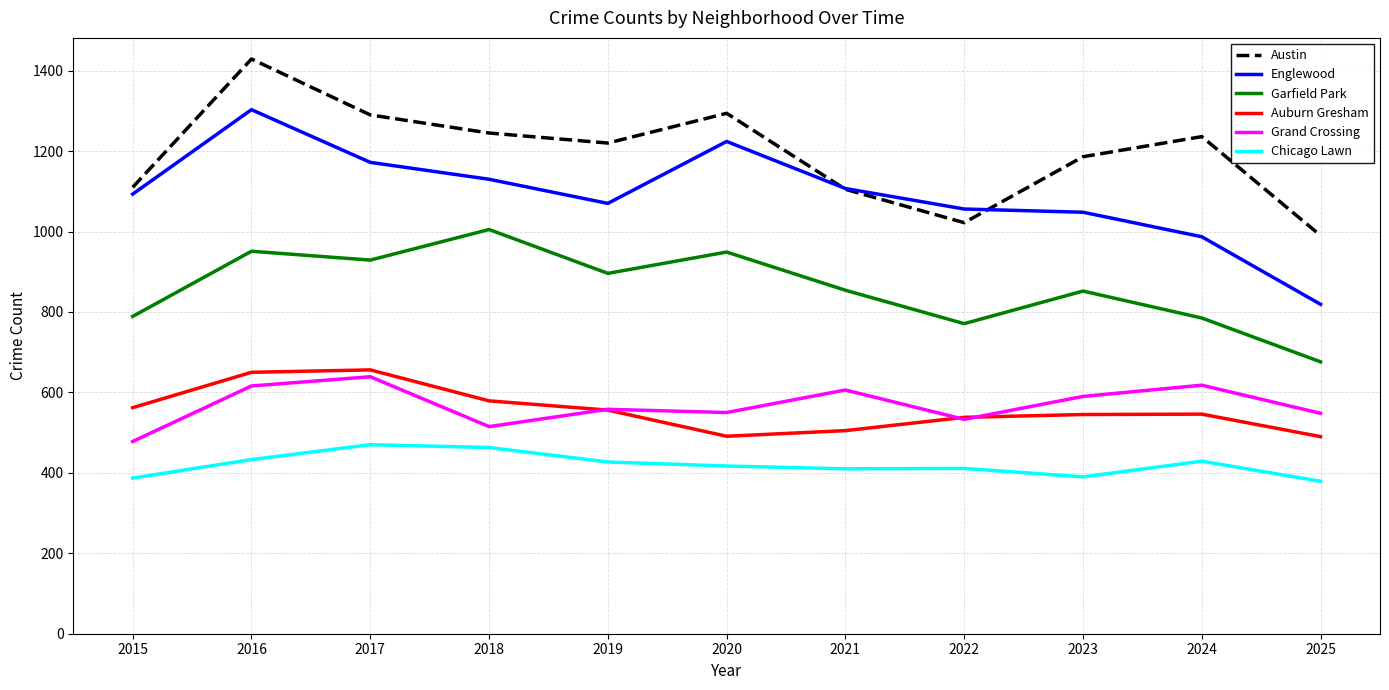

At which label does Englewood reach its peak?

2016